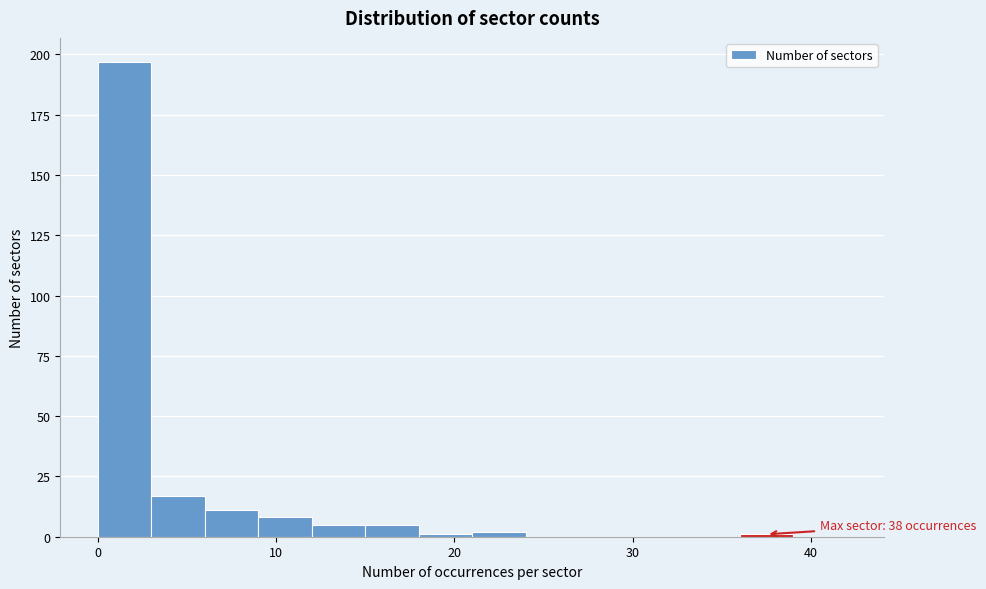

Around what value on the x-axis is the tallest bar? Give the approximate position of its centre, as read against the axis.

2